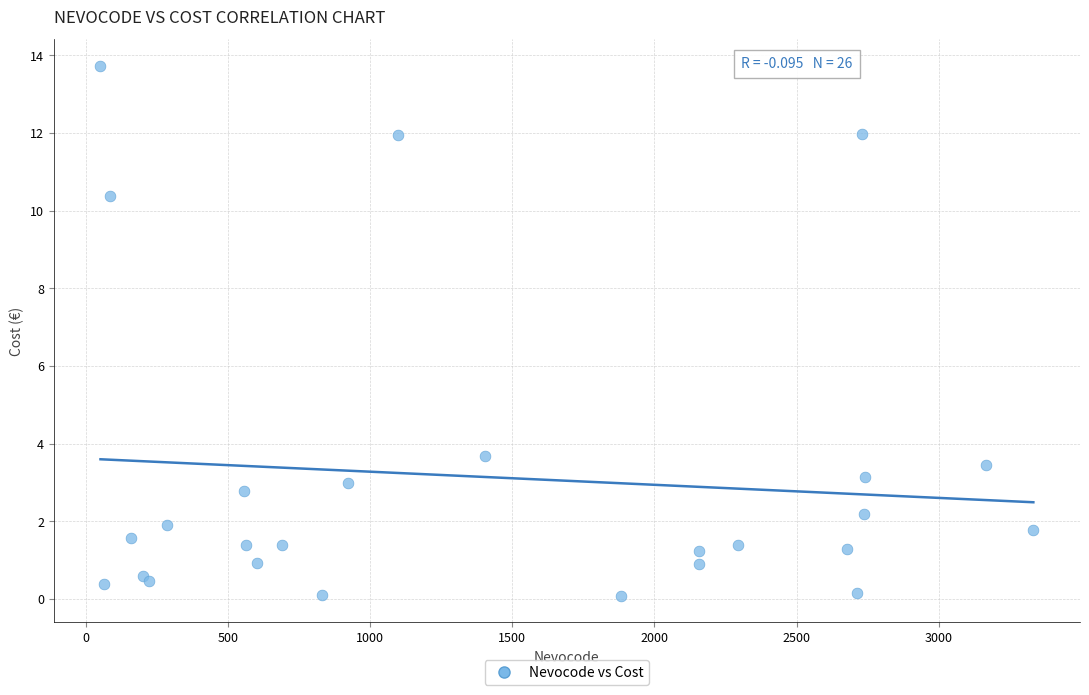

What Y value in the scatter plot is closest to 6?

3.7